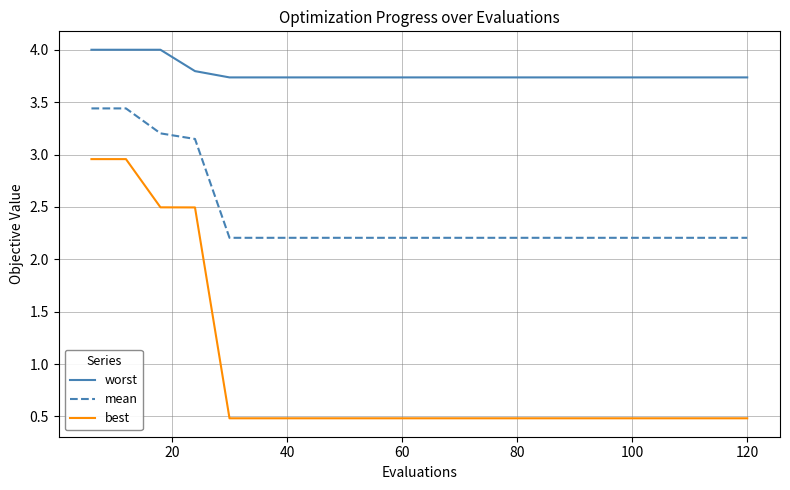

Rank the series by their average value, from highest to lowest.

worst, mean, best